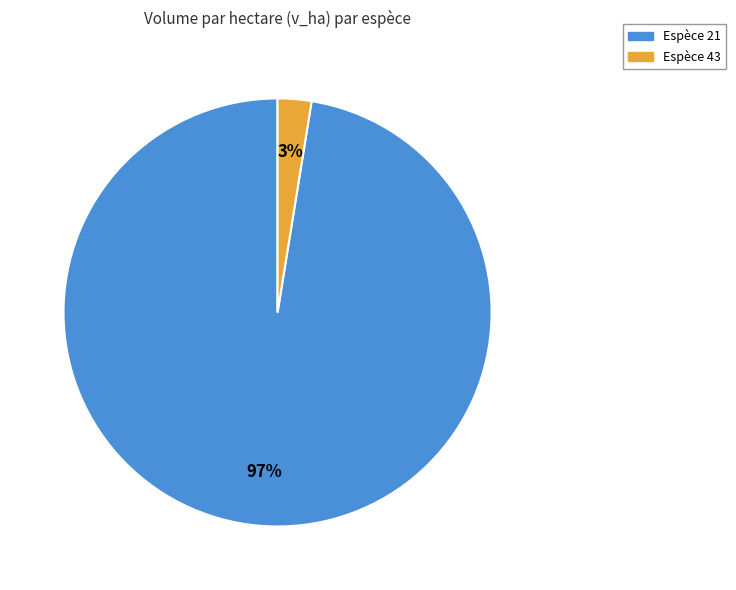

To the nearest percent, what is the average slice percentage?

50%